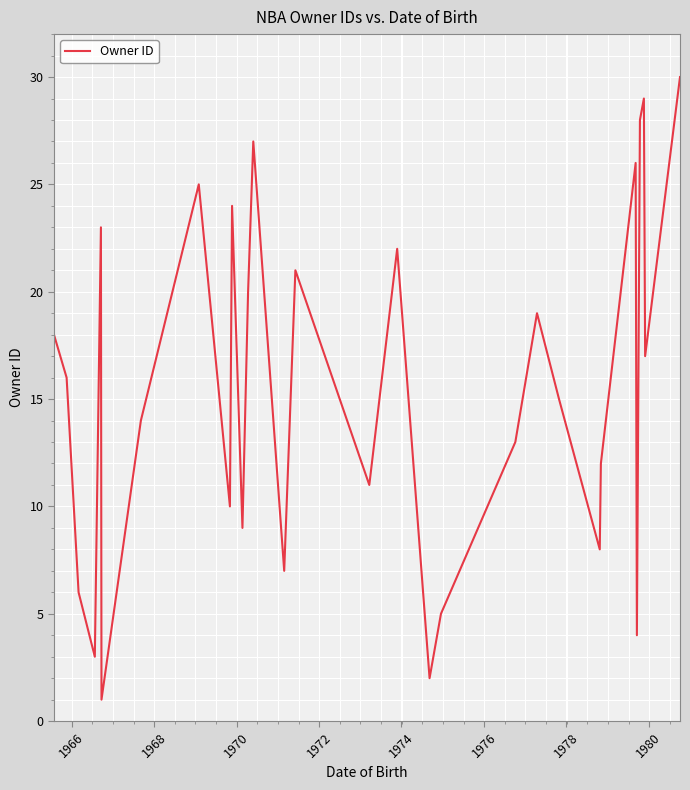

What is the greatest value displayed?

30